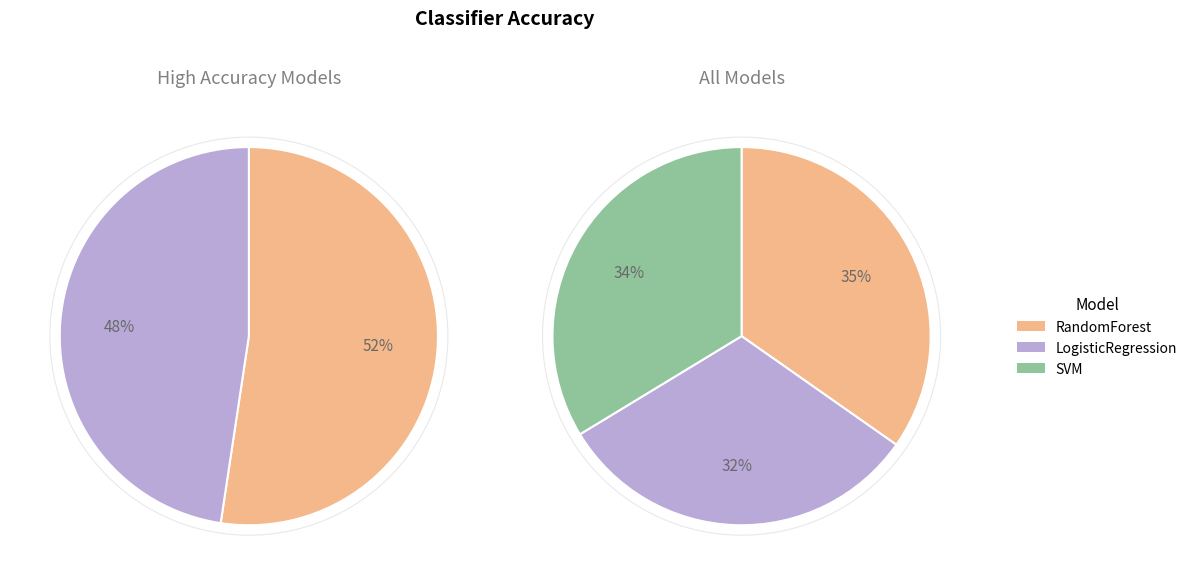

Is the sum of LogisticRegression and SVM greater than half?

Yes